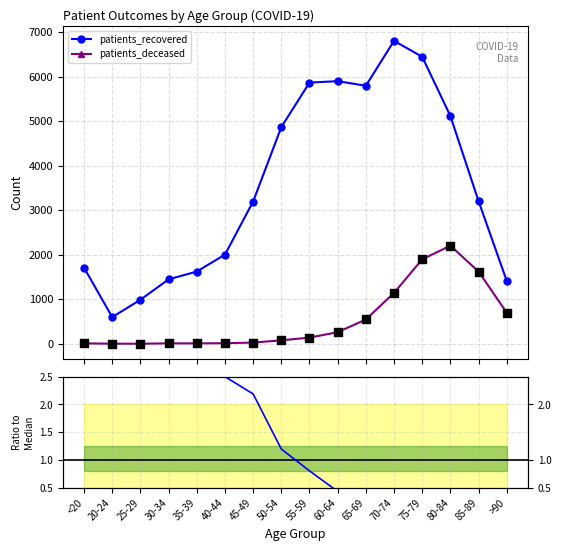

Which series reaches the maximum Y coordinate?

patients_recovered